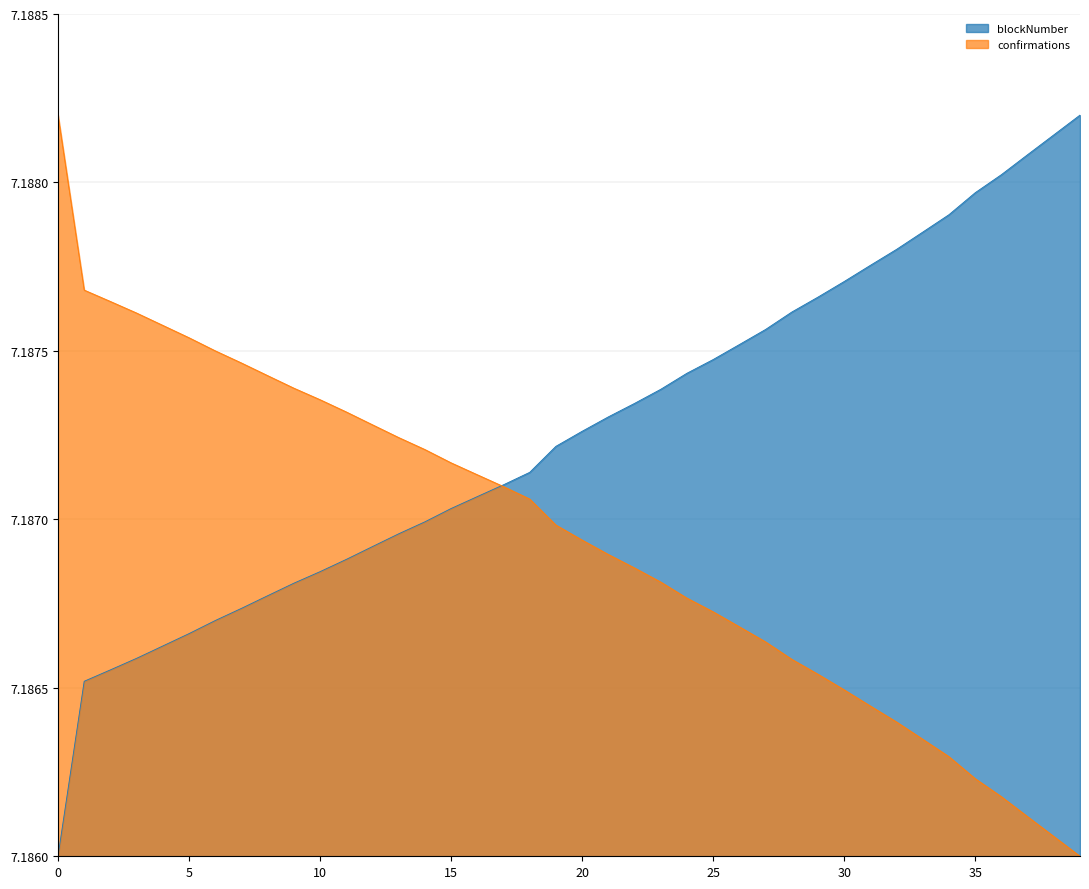

Between 5 and 24, which series saw the biggest shift?

blockNumber